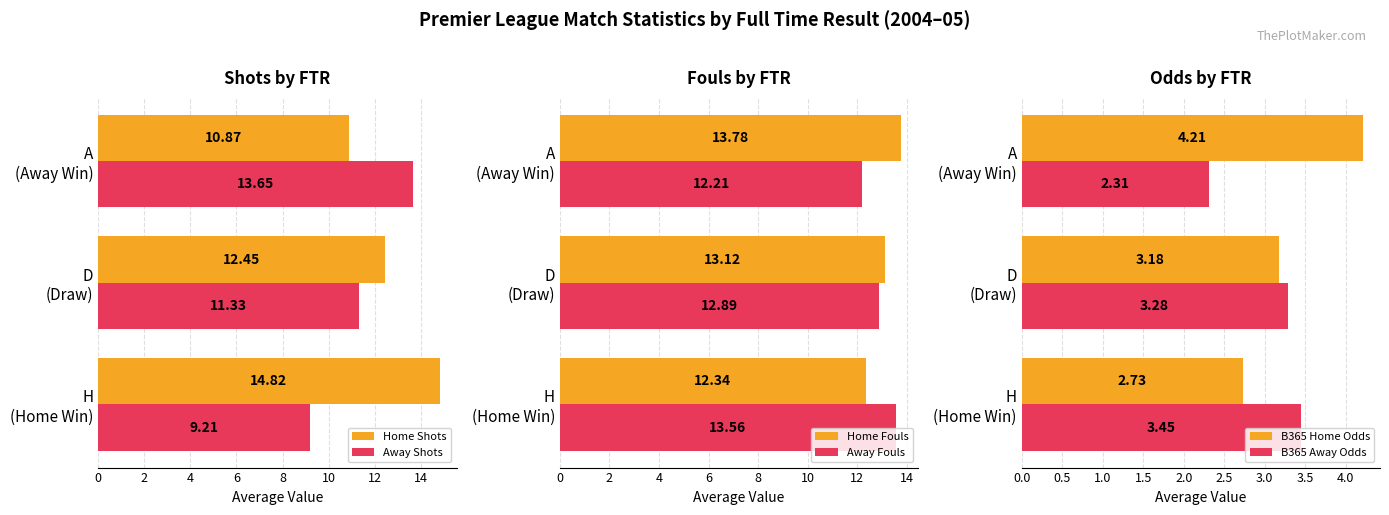

What is the difference between the maximum and minimum values in the B365 Home Odds series?

1.5